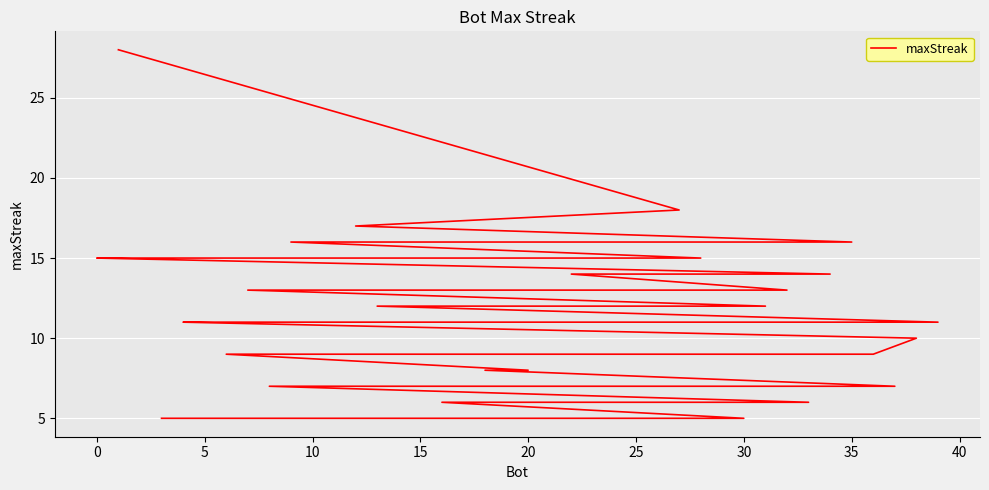

How many lines are shown in the chart?

1